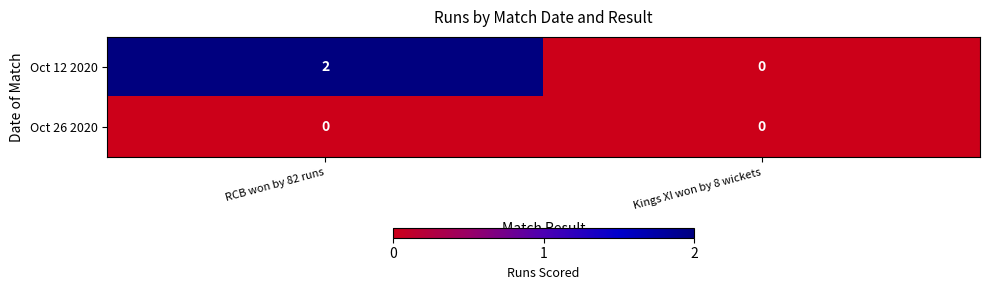

The Oct 12 2020 series shows -1 at Kings XI won by 8 wickets. True or false?

False